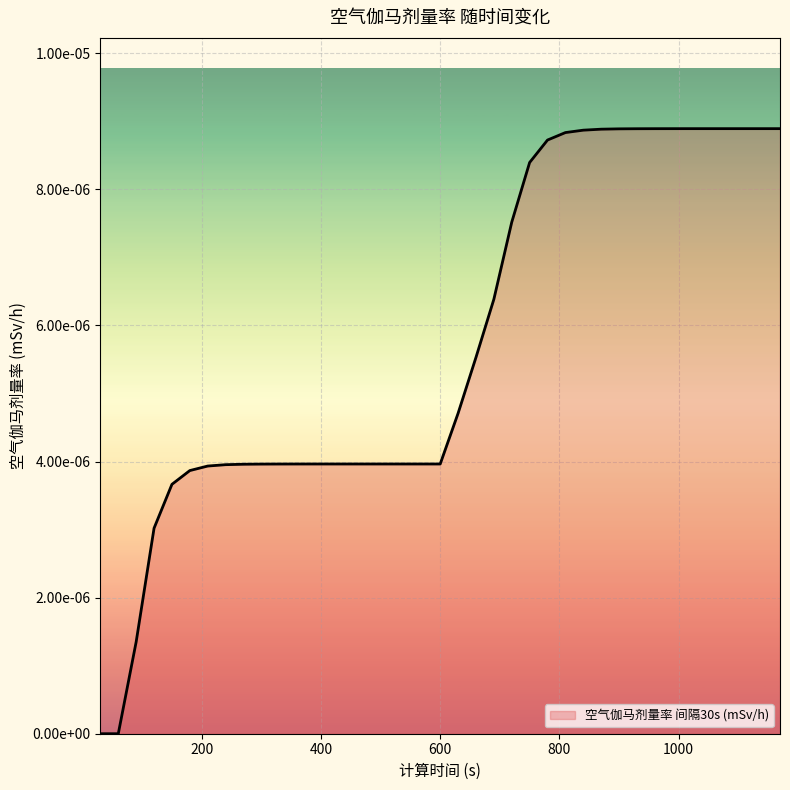

List the labels in order of value, largest first.

1110, 1140, 1170, 1080, 1050, 1020, 990, 960, 930, 900, 870, 840, 810, 780, 750, 720, 690, 660, 630, 390, 420, 450, 480, 510, 540, 570, 600, 360, 330, 300, 270, 240, 210, 180, 150, 120, 90, 30, 60